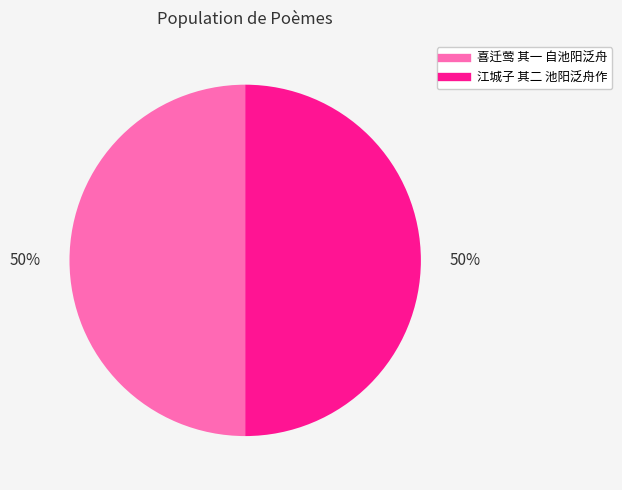

Do 江城子 其二 池阳泛舟作 and 喜迁莺 其一 自池阳泛舟 together represent more than half of the pie?

Yes